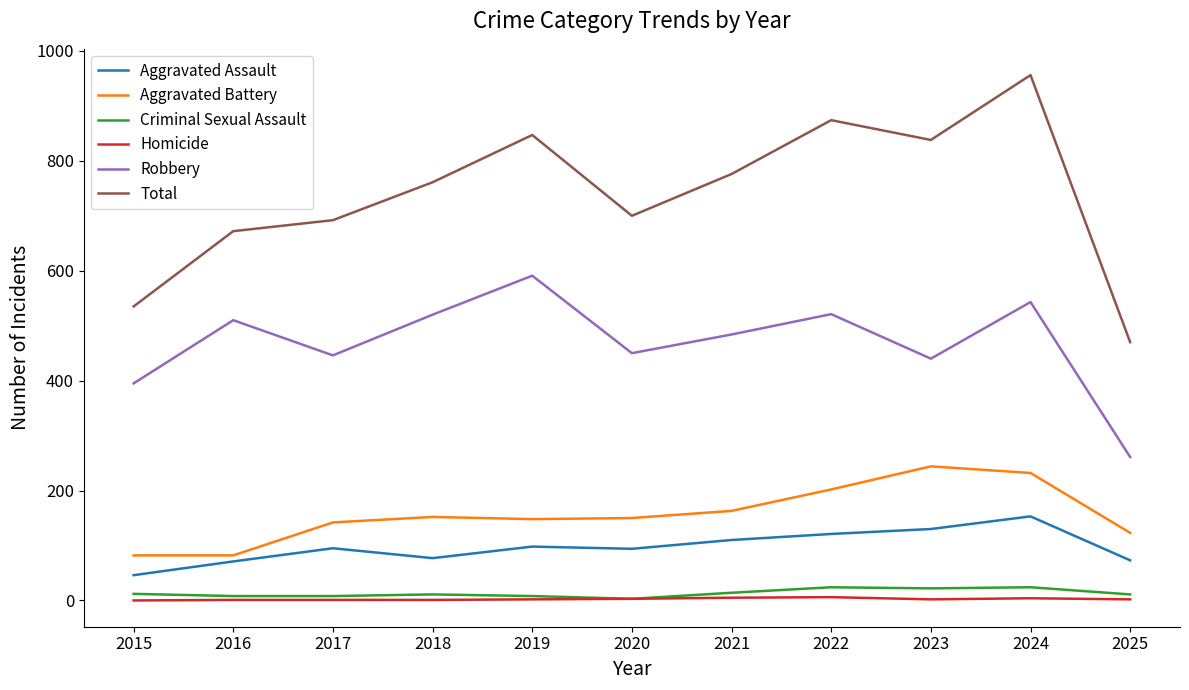

Which series has the largest total across all categories?

Total